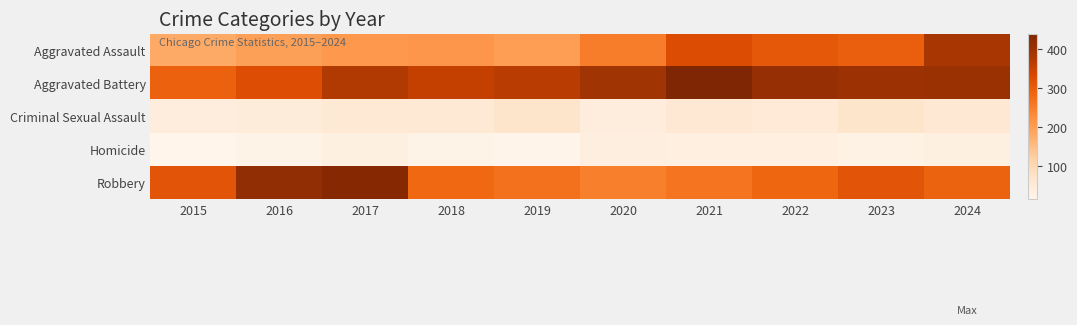

Reading left to right, list all the values displayed in this chart.

Aggravated Assault: 2015=181	2016=196	2017=208	2018=212	2019=200	2020=250	2021=326	2022=306	2023=297	2024=384
Aggravated Battery: 2015=293	2016=323	2017=375	2018=355	2019=366	2020=392	2021=440	2022=407	2023=400	2024=403
Criminal Sexual Assault: 2015=43	2016=46	2017=58	2018=55	2019=71	2020=43	2021=59	2022=53	2023=70	2024=59
Homicide: 2015=15	2016=23	2017=33	2018=23	2019=19	2020=38	2021=34	2022=35	2023=26	2024=32
Robbery: 2015=311	2016=413	2017=429	2018=281	2019=268	2020=246	2021=263	2022=284	2023=312	2024=290